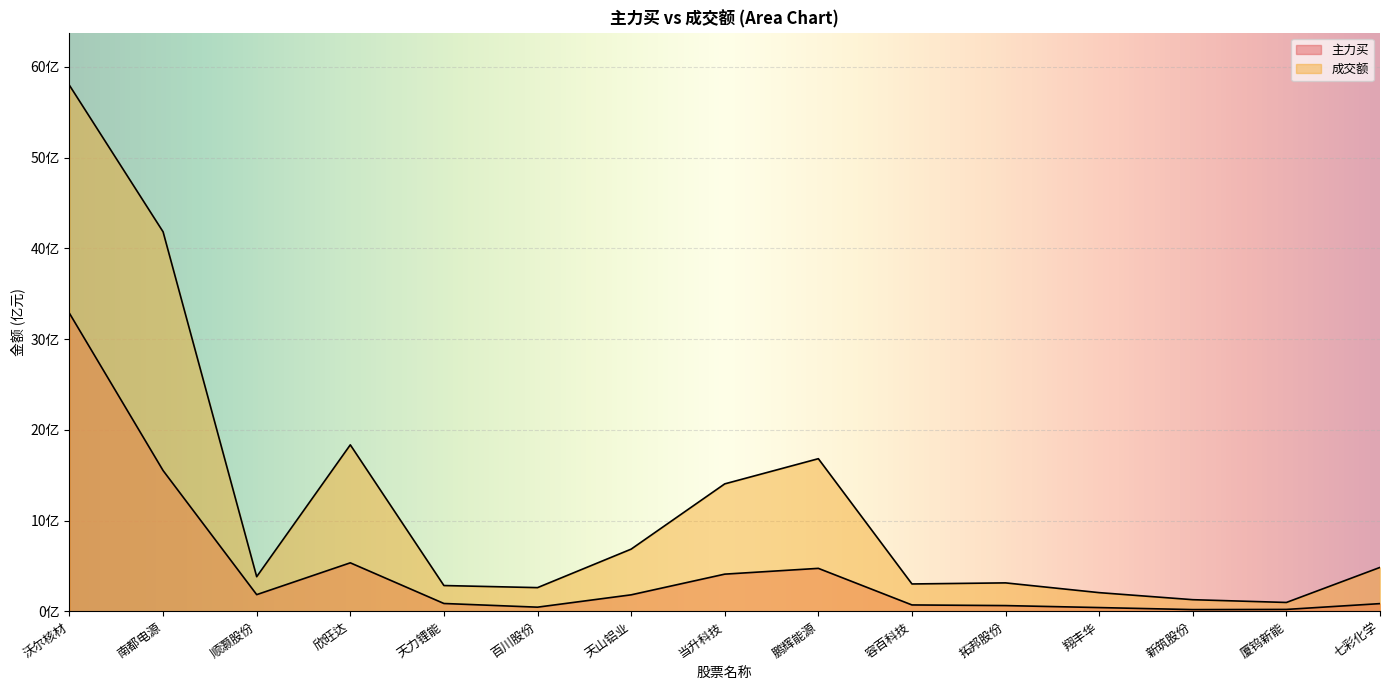

True or false: 主力买 and 成交额 intersect in this chart.

False